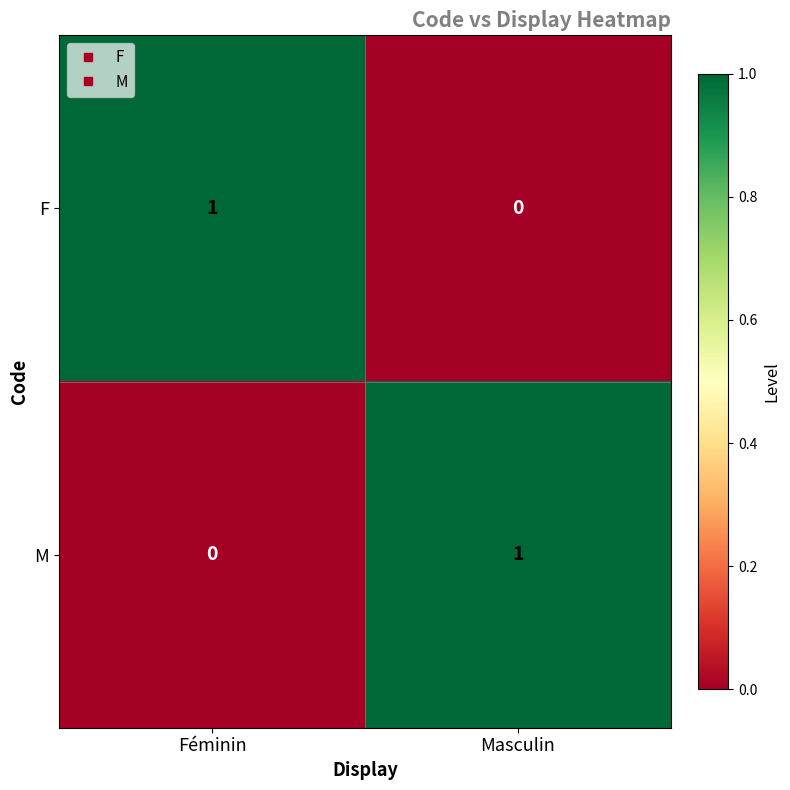

What is the difference between the highest and lowest values at Masculin?

1